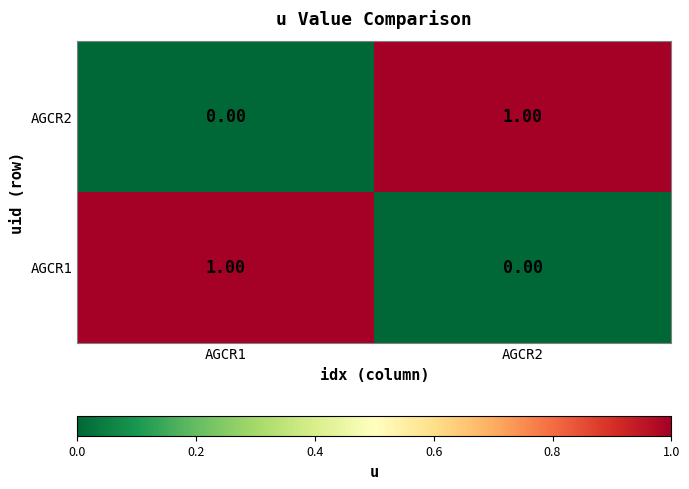

Rank the categories by AGCR2 value from lowest to highest.

AGCR1, AGCR2